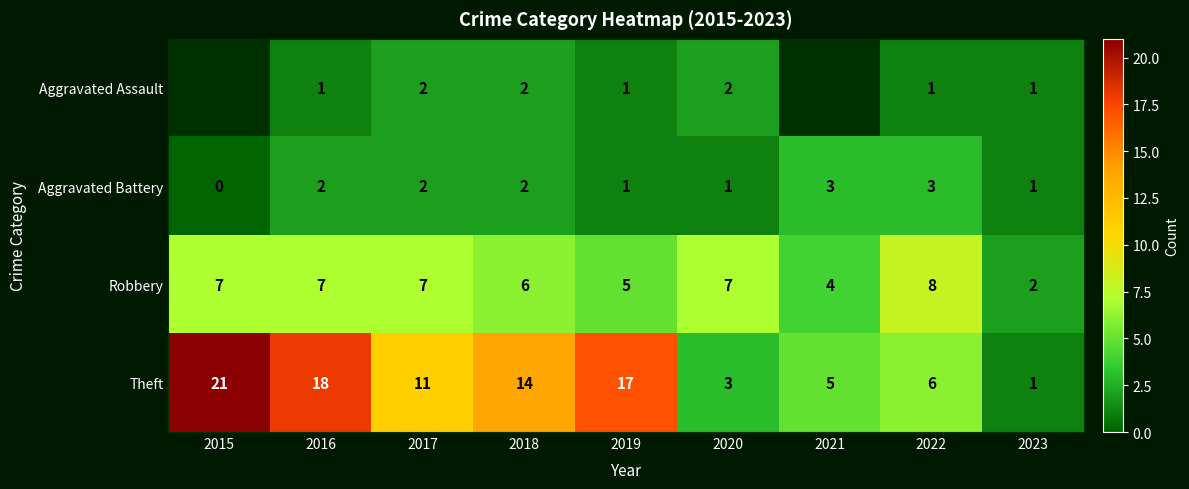

What is the sum of all Robbery values?

53